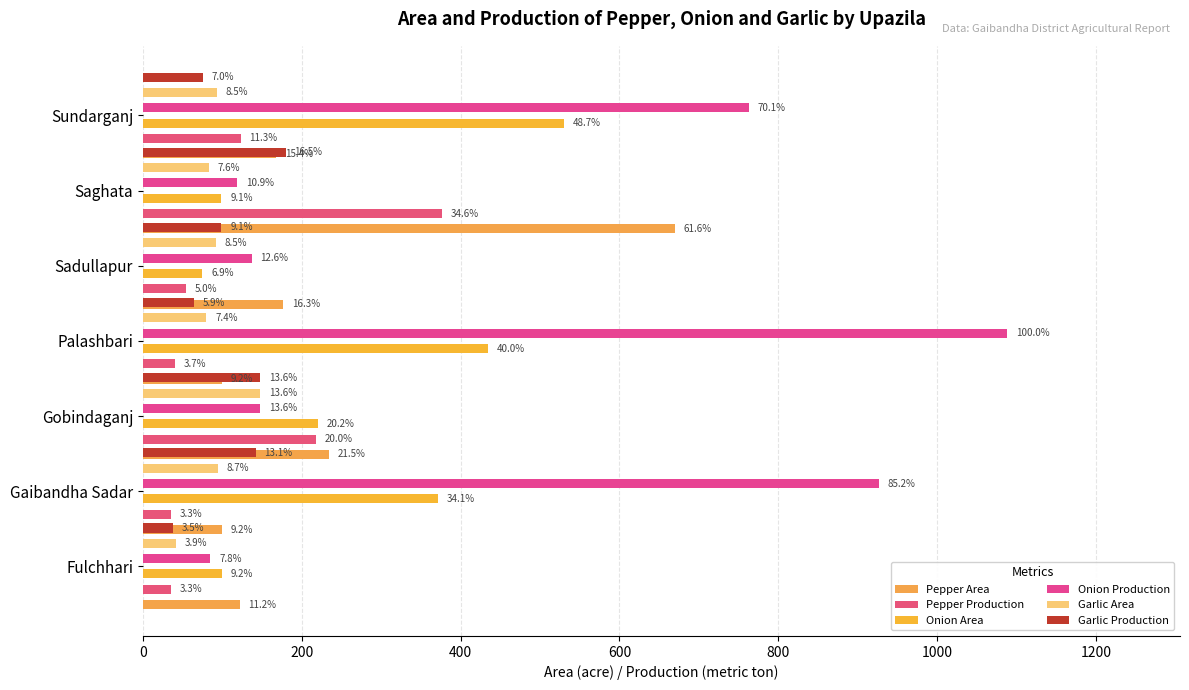

How many data points in Garlic Production are above 99?

3